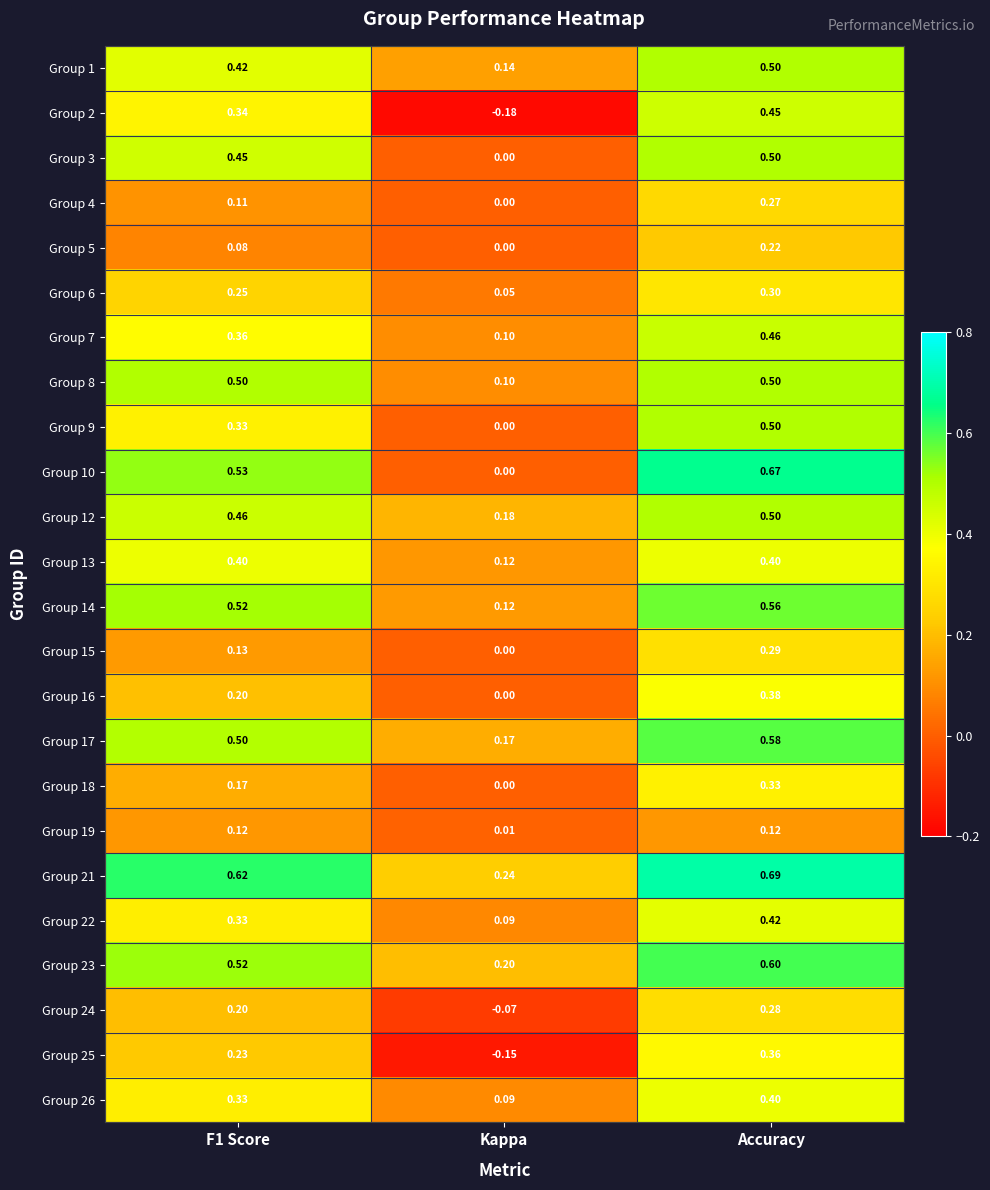

At which category is the sum across all series the highest?

Accuracy